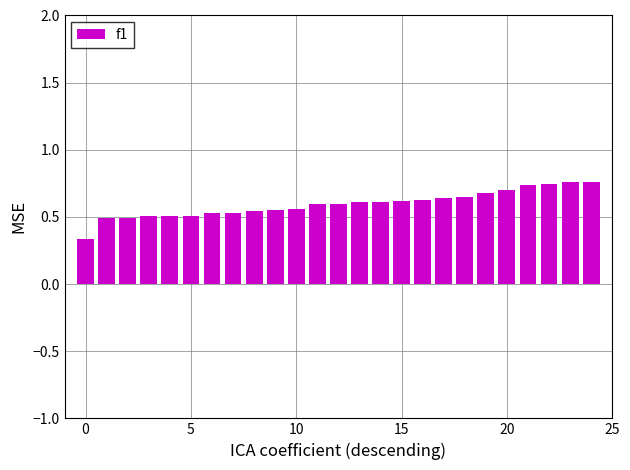

Count the values in the range 0 to 1.

25